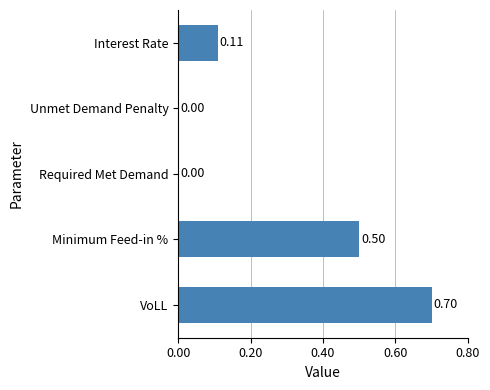

Between VoLL and Required Met Demand, which is larger?

VoLL